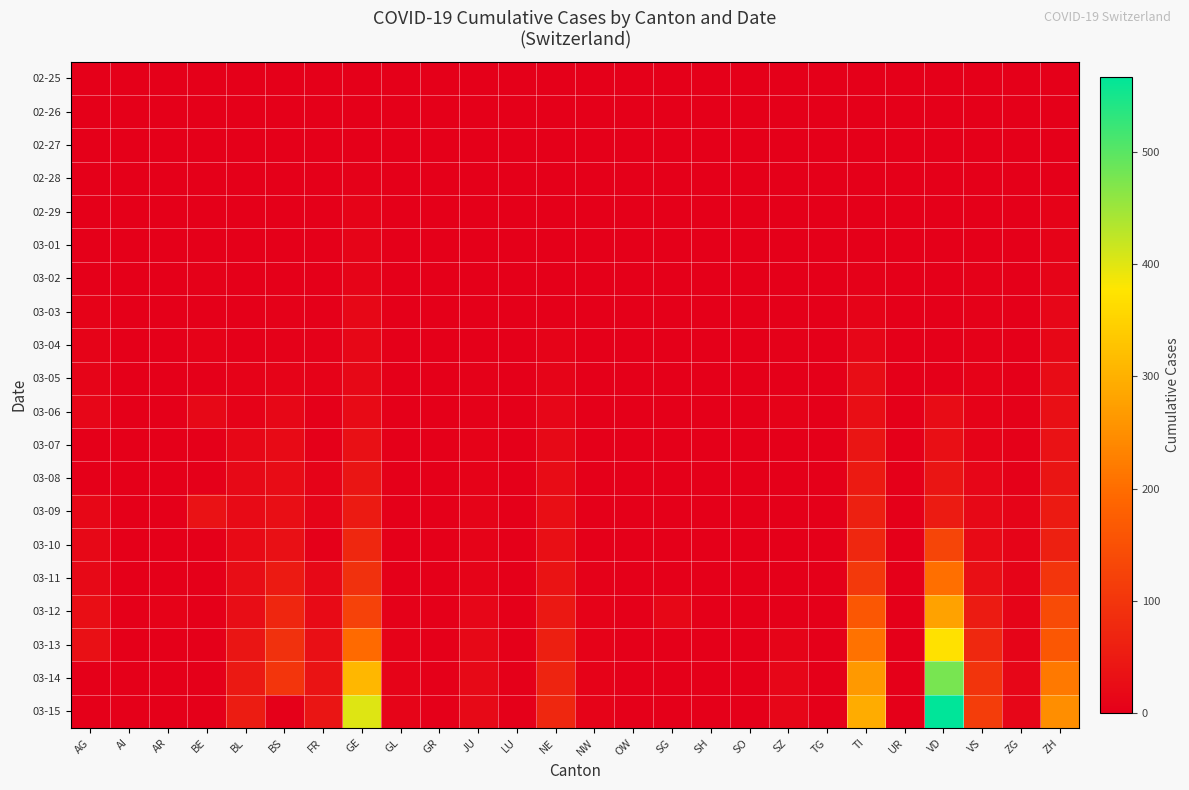

Which series has the largest total across all categories?

03-15